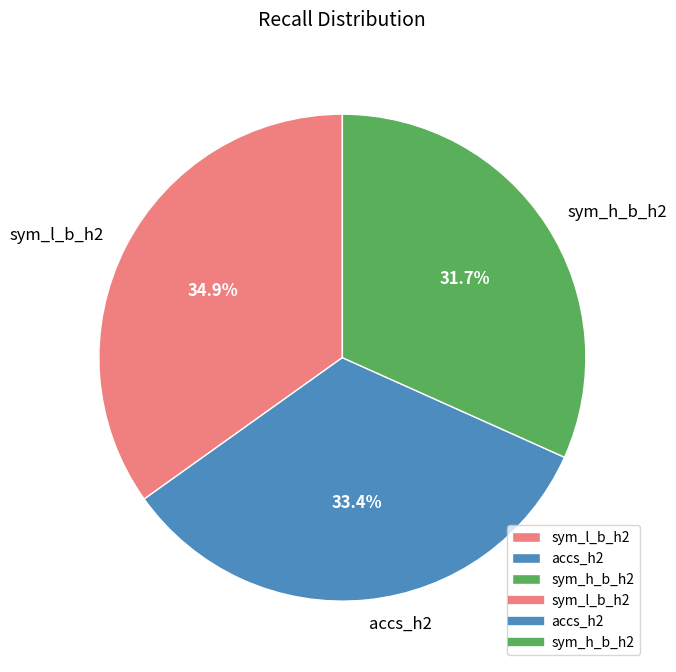

Does any single category account for the majority?

No